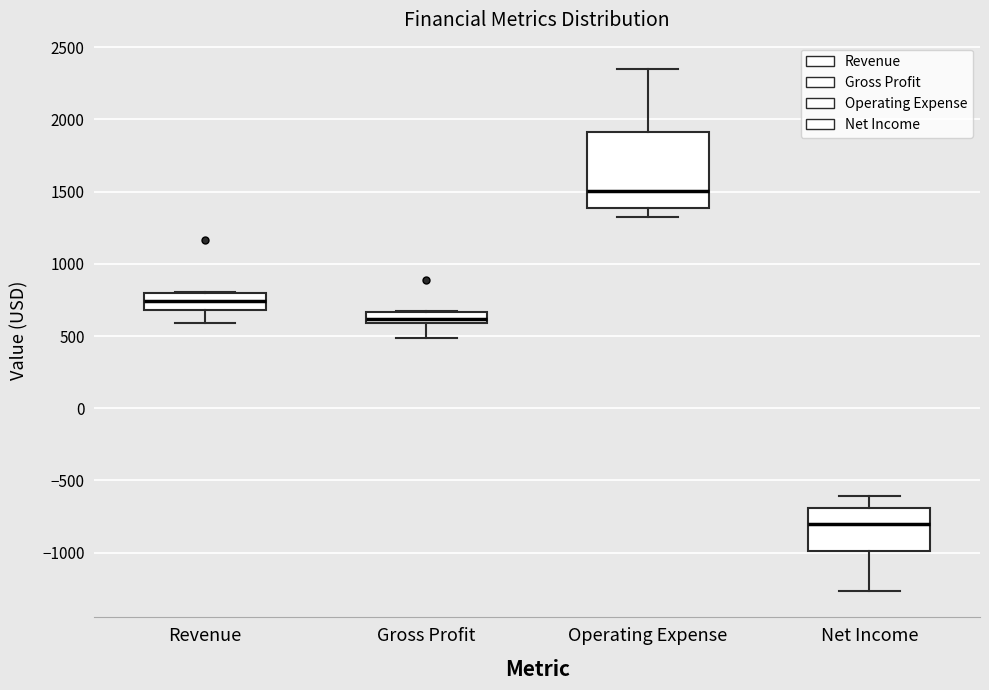

Where does the lower whisker of the box for Net Income end on the y-axis? The values are not printed on the chart, so give them approximately, as read against the axis.

-1250